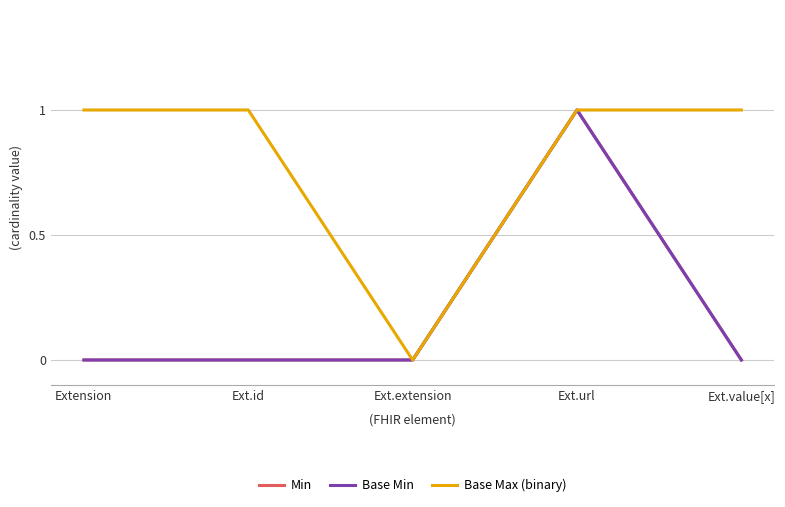

Is this an area chart (filled region under the line)?

No